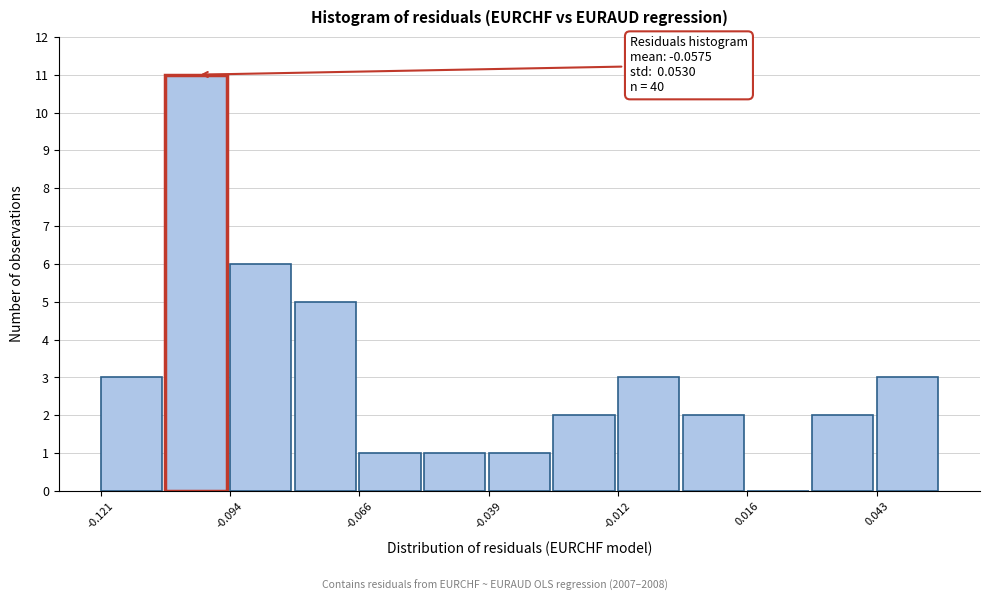

Read against the x-axis, roughly where is the centre of the tallest bar?

-0.100